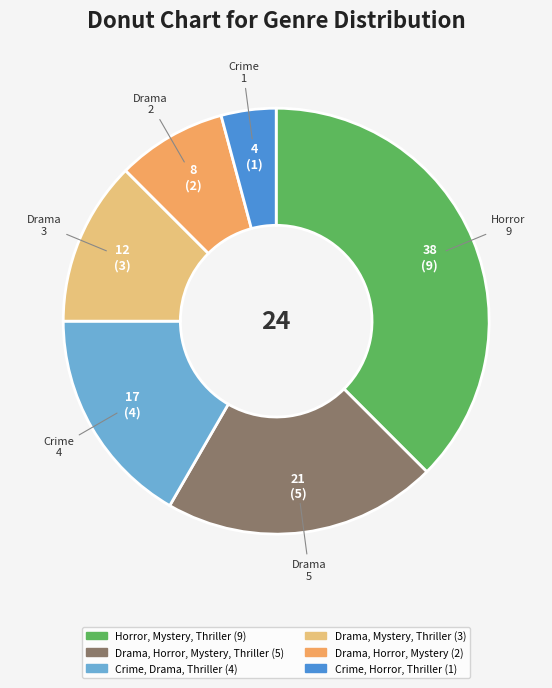

Is there a majority slice in this chart?

No